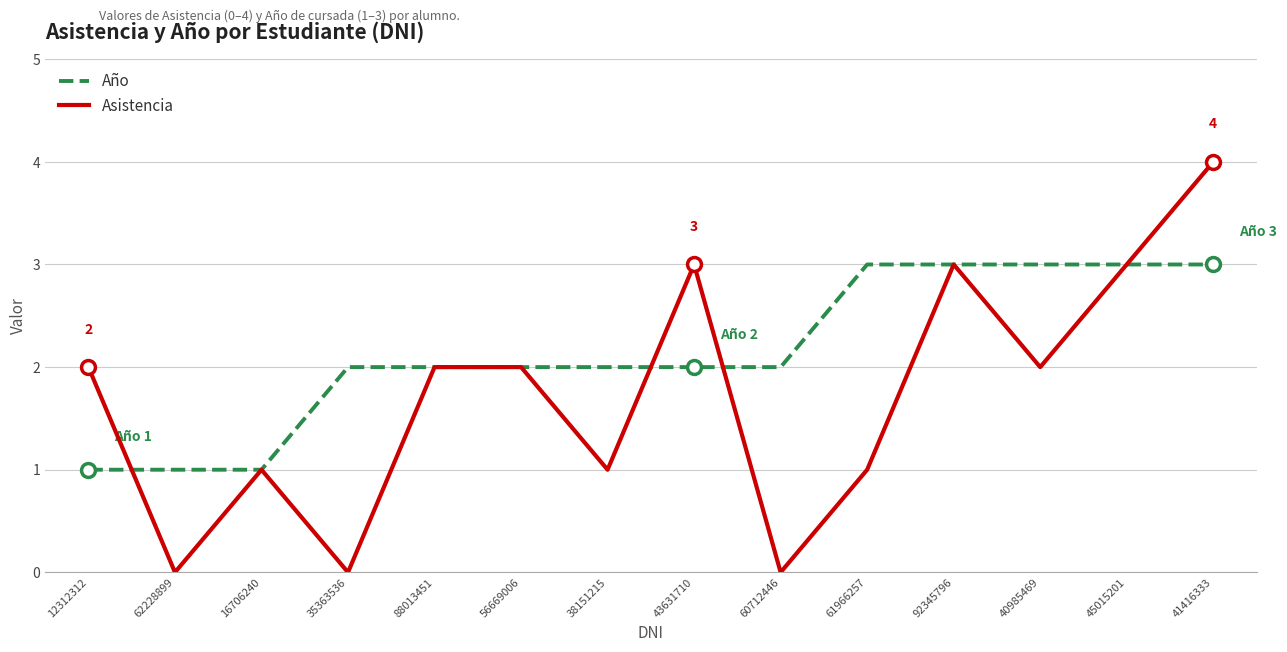

At which label does Asistencia reach its peak?

41416333